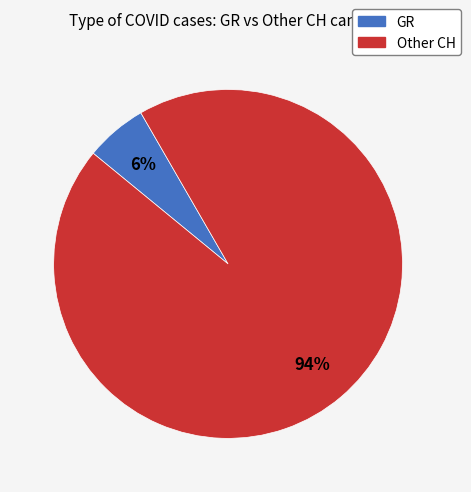

What percentage is the Other CH slice, to the nearest percent?

94%